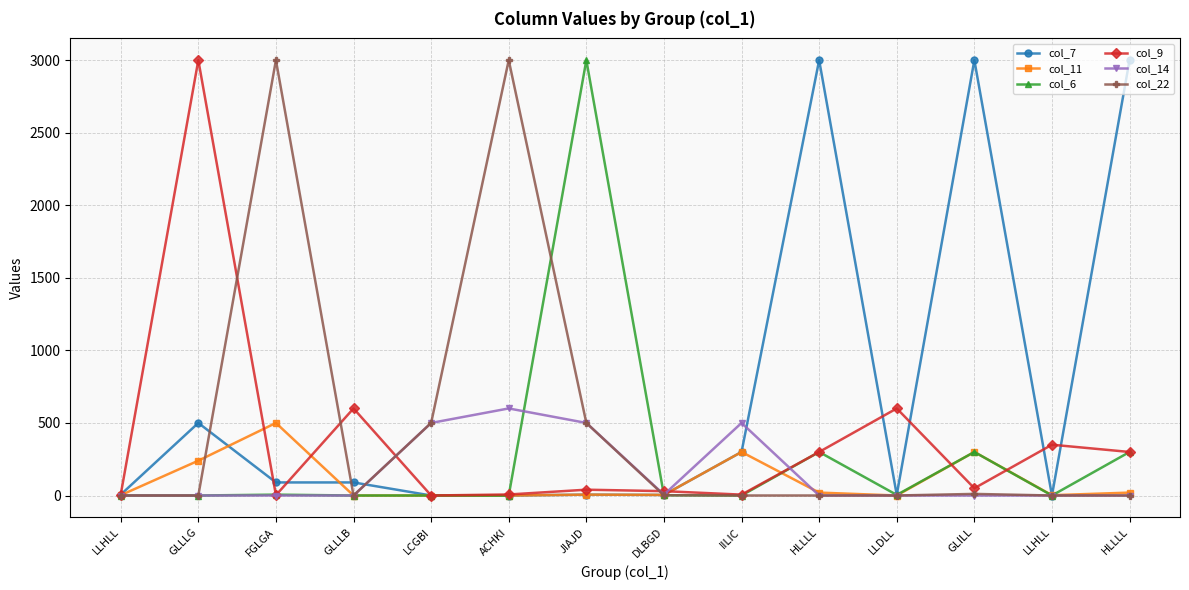

What value does the col_9 series have at JIAJD?

40